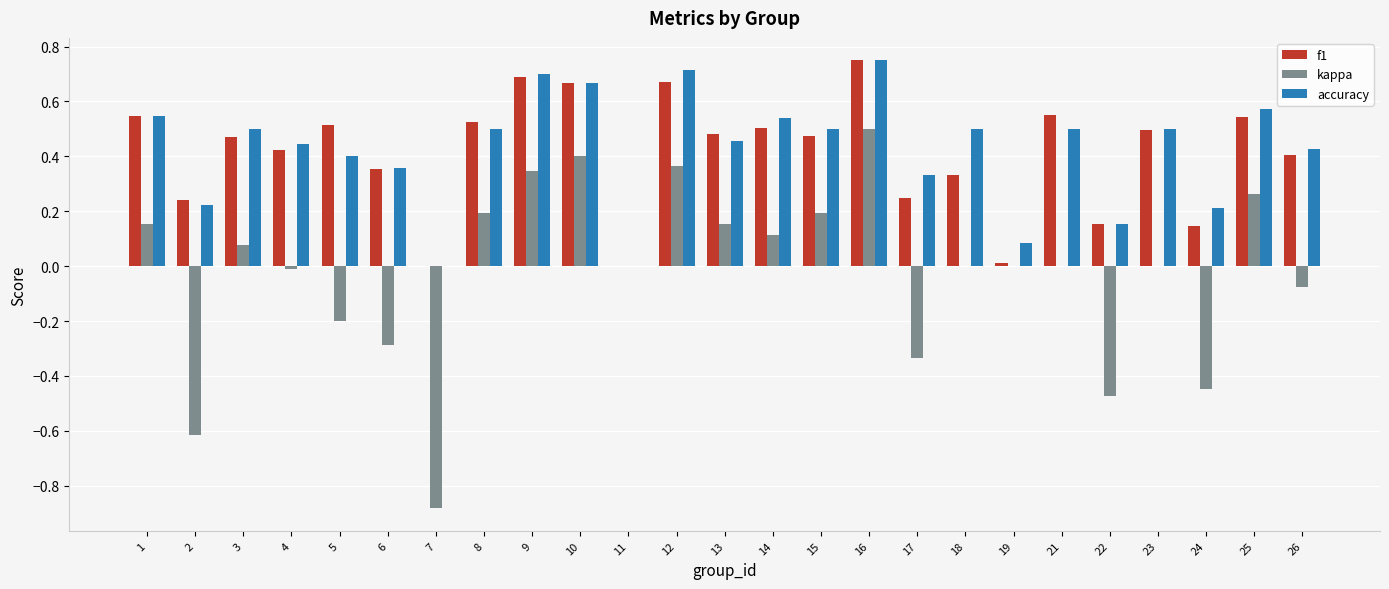

Is it true that kappa equals 0.2 at 13?

True